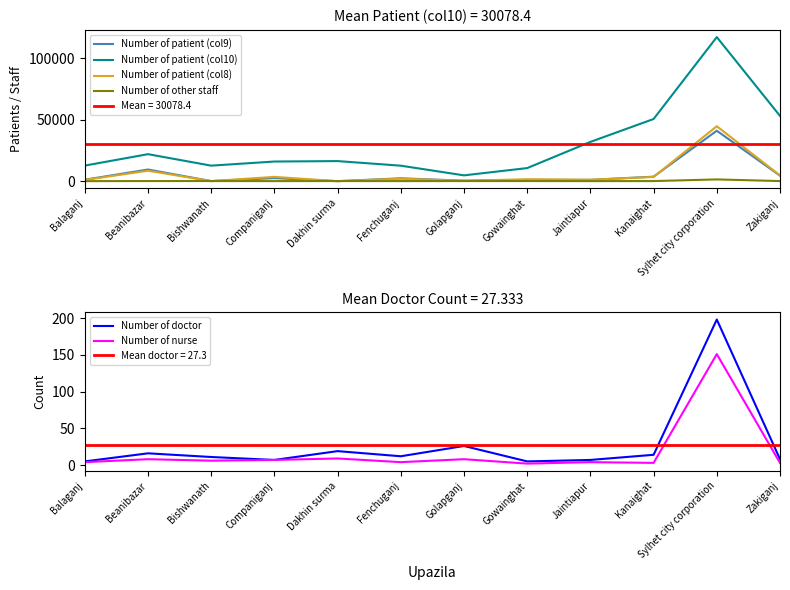

Reading left to right, transcribe all the data shown in this chart.

Number of patient (col9): 1186	9500	74	2500	0	2352	377	1050	1050	3679	41099	4482
Number of patient (col10): 12688	22000	12655	16000	16366	12620	4738	10670	32000	50656	117379	53169
Number of patient (col8): 992	8500	67	3500	0	2017	324	1555	1200	3452	44758	4699
Number of other staff: 28	108	100	55	99	67	99	97	51	83	1435	87
Number of doctor: 5	16	11	7	19	12	26	5	7	14	198	8
Number of nurse: 4	8	6	7	9	4	8	2	4	3	151	3